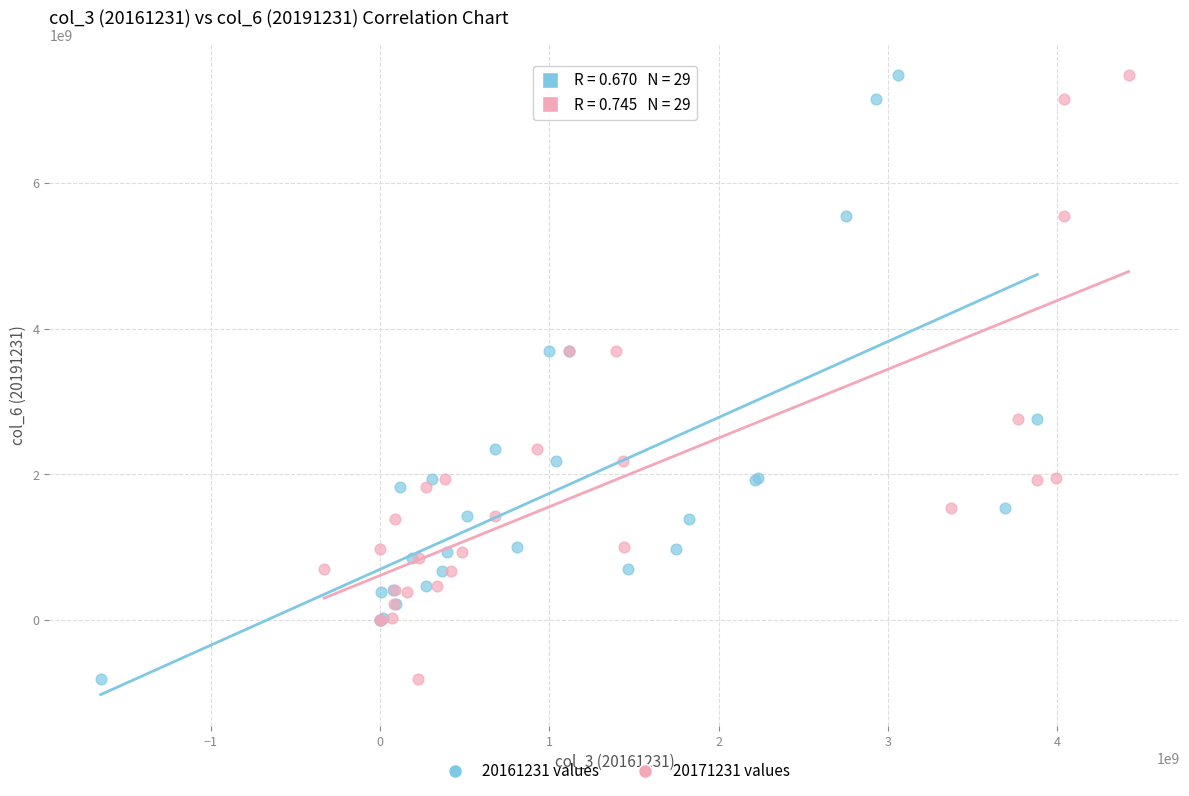

What are all the series names shown in the legend?

20161231 values, 20171231 values